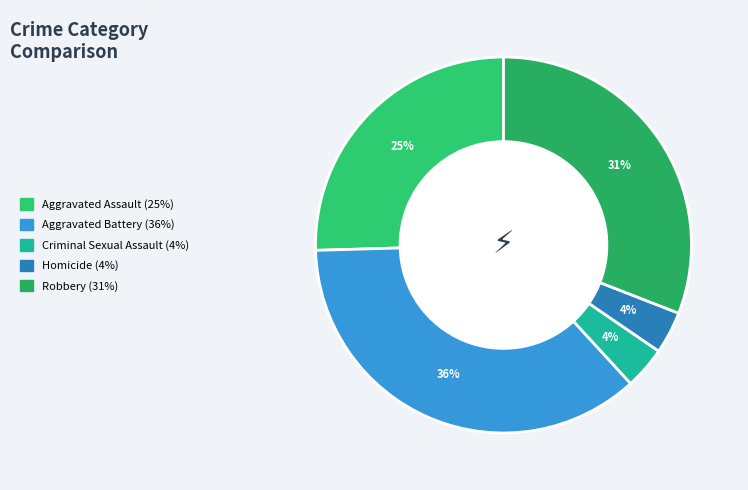

Which has a higher value, Robbery or Homicide?

Robbery